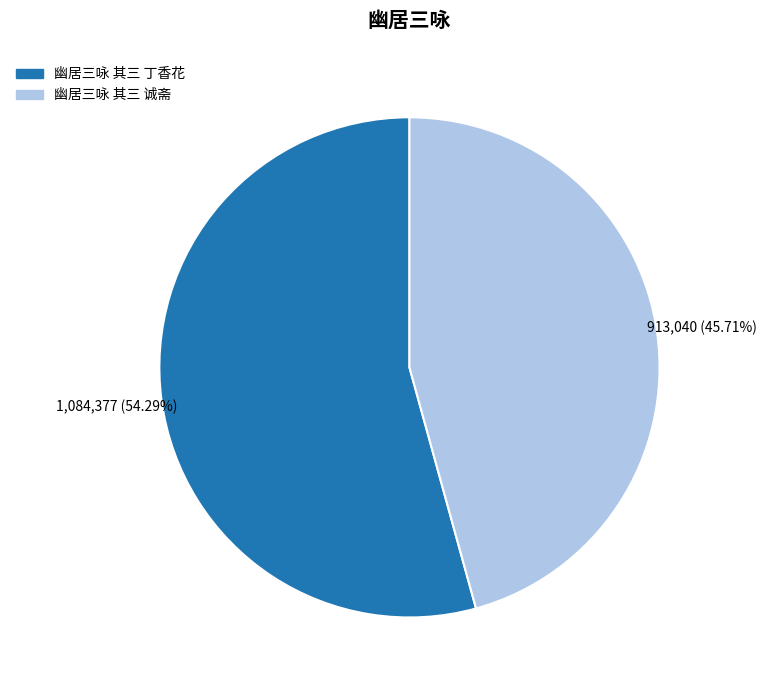

What is the smallest slice in the pie chart?

幽居三咏 其三 诚斋